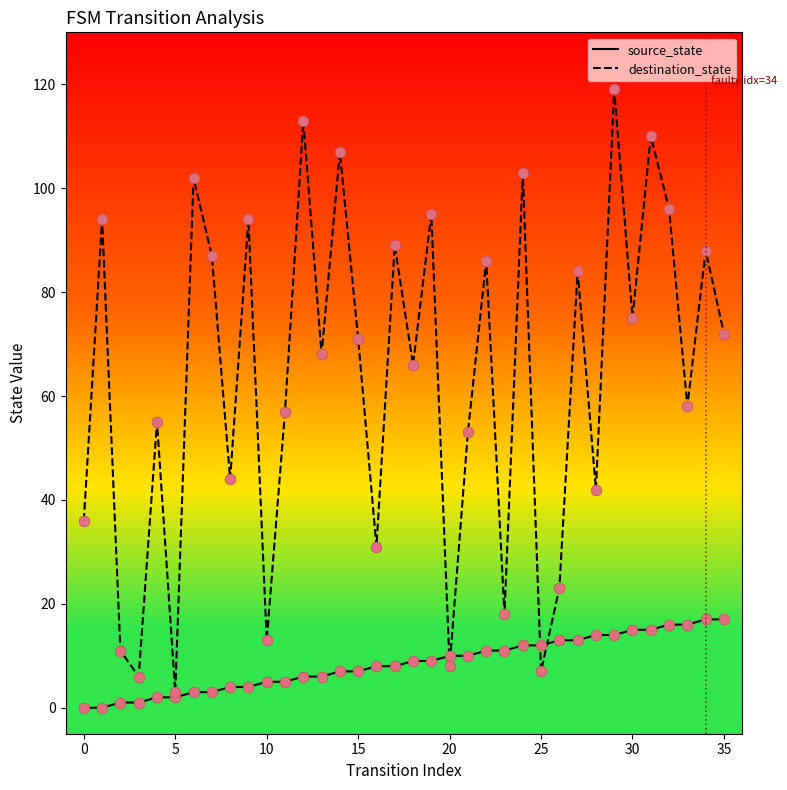

What are all the series names shown in the legend?

source_state, destination_state